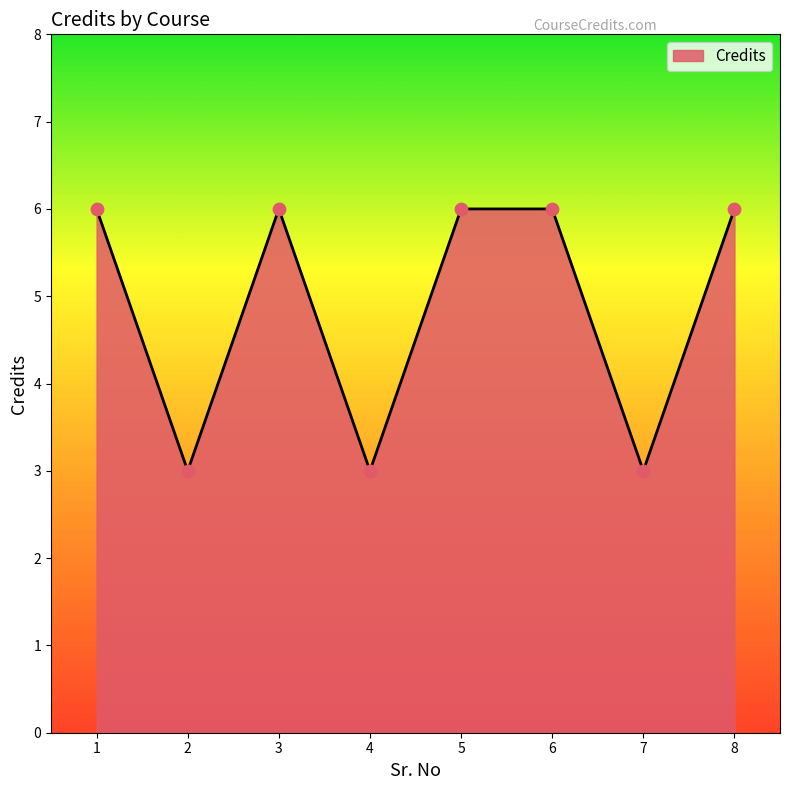

Approximately how many times larger is the value at 4 compared to 7?

1.0